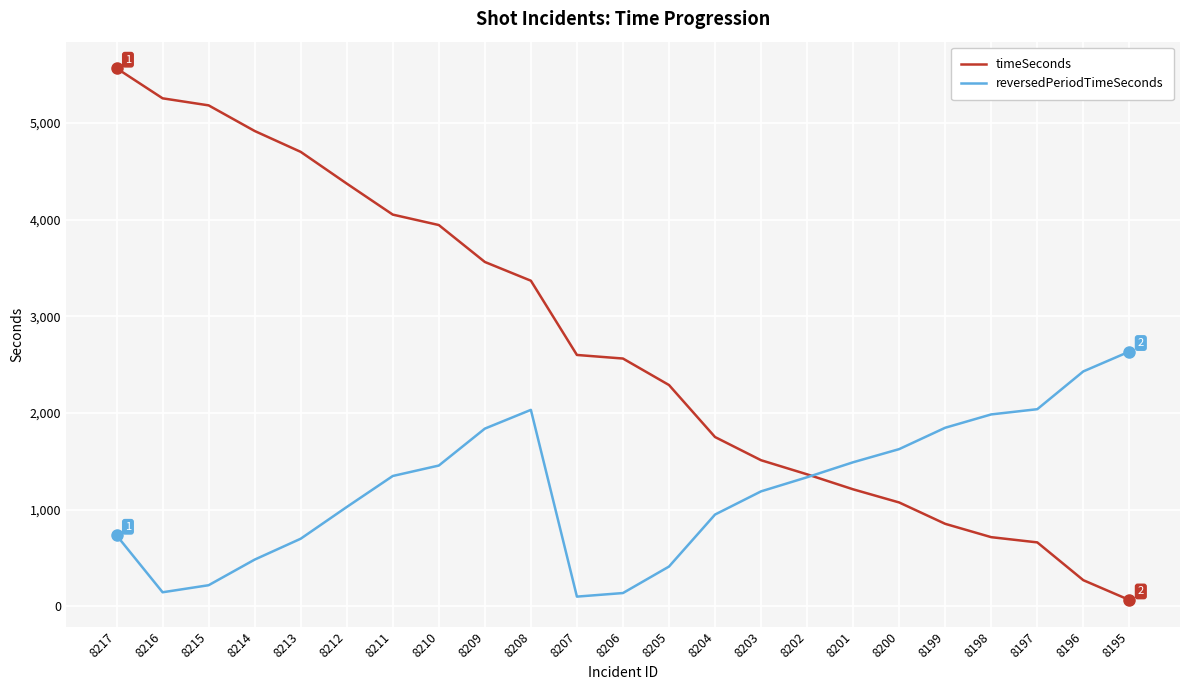

What is the difference between the highest and lowest values at 8212?

3346